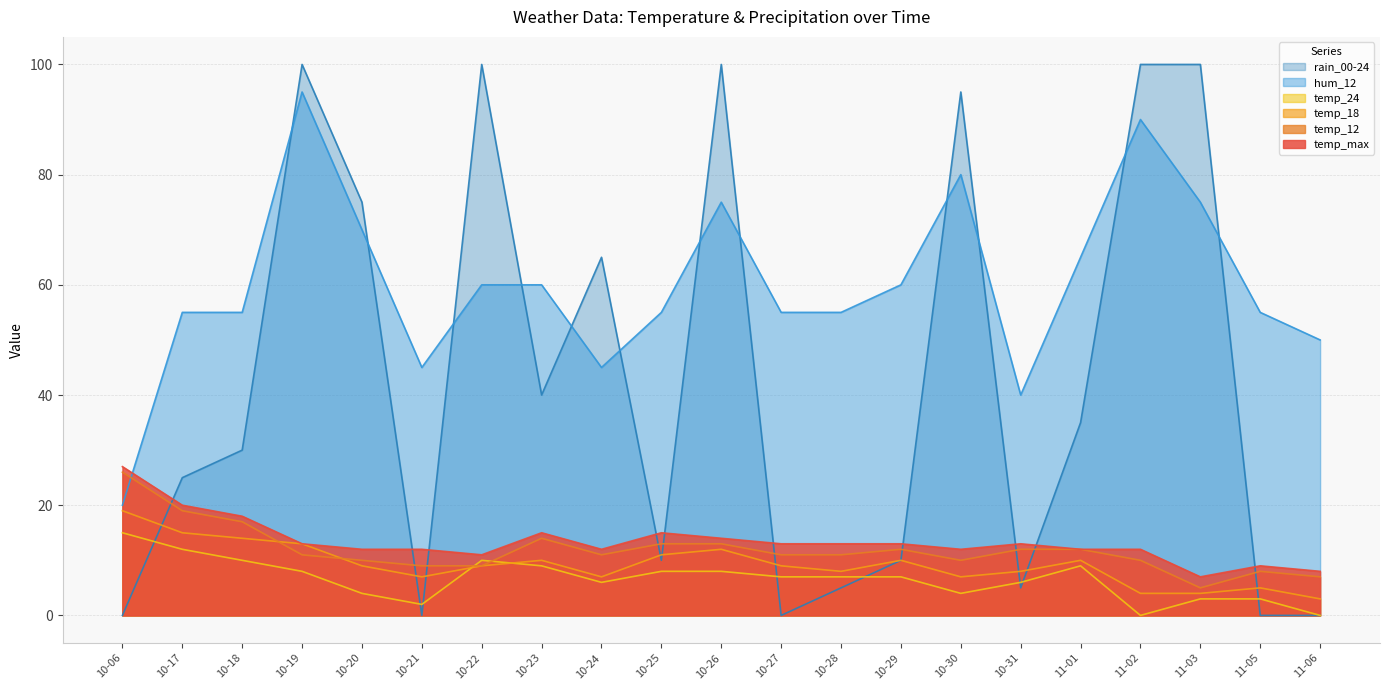

Reading right to left, extract all data points from this chart.

temp_max: 11-06=8	11-05=9	11-03=7	11-02=12	11-01=12	10-31=13	10-30=12	10-29=13	10-28=13	10-27=13	10-26=14	10-25=15	10-24=12	10-23=15	10-22=11	10-21=12	10-20=12	10-19=13	10-18=18	10-17=20	10-06=27
temp_12: 11-06=7	11-05=8	11-03=5	11-02=10	11-01=12	10-31=12	10-30=10	10-29=12	10-28=11	10-27=11	10-26=13	10-25=13	10-24=11	10-23=14	10-22=9	10-21=9	10-20=10	10-19=11	10-18=17	10-17=19	10-06=26
temp_18: 11-06=3	11-05=5	11-03=4	11-02=4	11-01=10	10-31=8	10-30=7	10-29=10	10-28=8	10-27=9	10-26=12	10-25=11	10-24=7	10-23=10	10-22=9	10-21=7	10-20=9	10-19=13	10-18=14	10-17=15	10-06=19
temp_24: 11-06=0	11-05=3	11-03=3	11-02=0	11-01=9	10-31=6	10-30=4	10-29=7	10-28=7	10-27=7	10-26=8	10-25=8	10-24=6	10-23=9	10-22=10	10-21=2	10-20=4	10-19=8	10-18=10	10-17=12	10-06=15
hum_12: 11-06=50	11-05=55	11-03=75	11-02=90	11-01=65	10-31=40	10-30=80	10-29=60	10-28=55	10-27=55	10-26=75	10-25=55	10-24=45	10-23=60	10-22=60	10-21=45	10-20=70	10-19=95	10-18=55	10-17=55	10-06=20
rain_00-24: 11-06=0	11-05=0	11-03=100	11-02=100	11-01=35	10-31=5	10-30=95	10-29=10	10-28=5	10-27=0	10-26=100	10-25=10	10-24=65	10-23=40	10-22=100	10-21=0	10-20=75	10-19=100	10-18=30	10-17=25	10-06=0